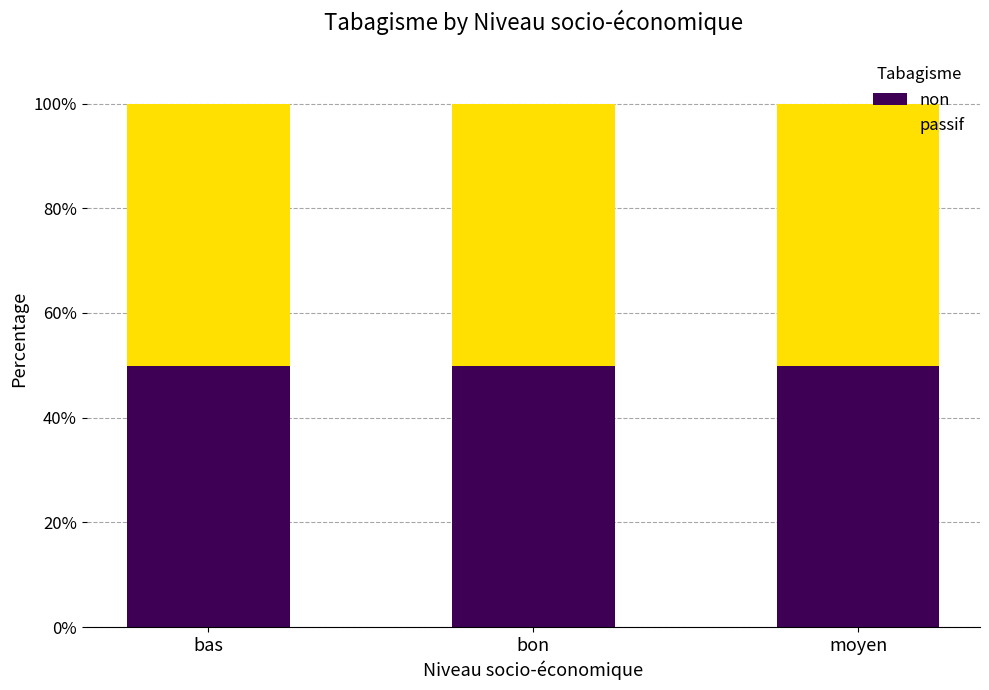

Is it true that non equals 49.8 at moyen?

True